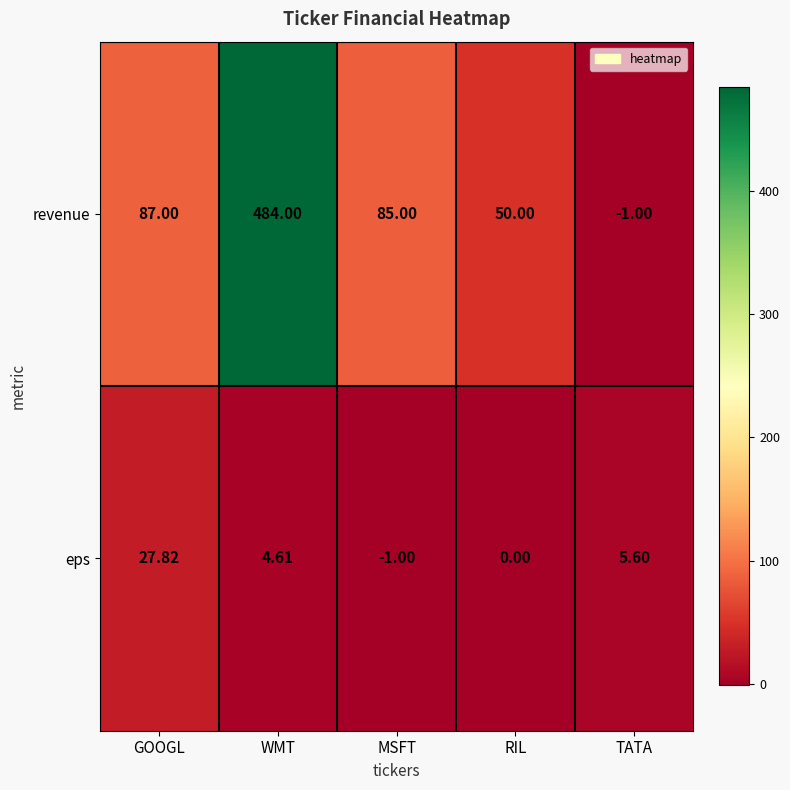

At which label does revenue first exceed 85?

GOOGL